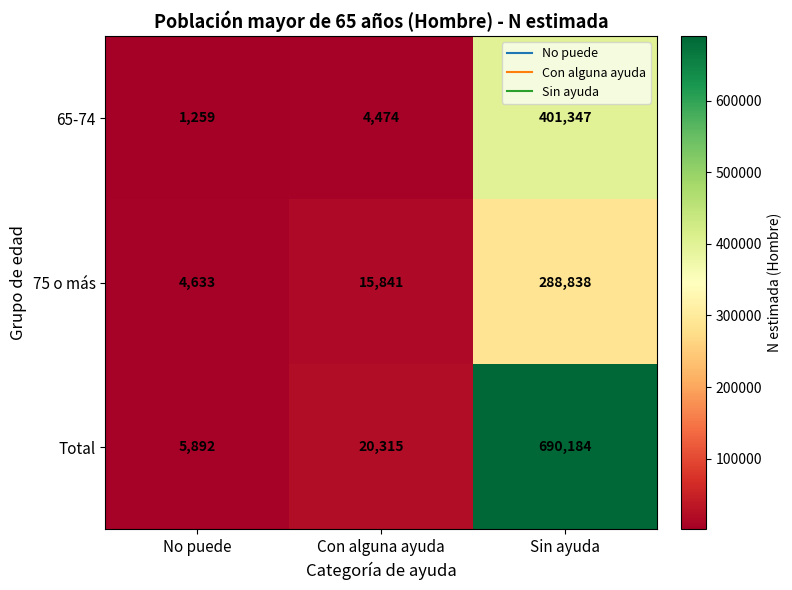

Which series has the largest total across all categories?

Total